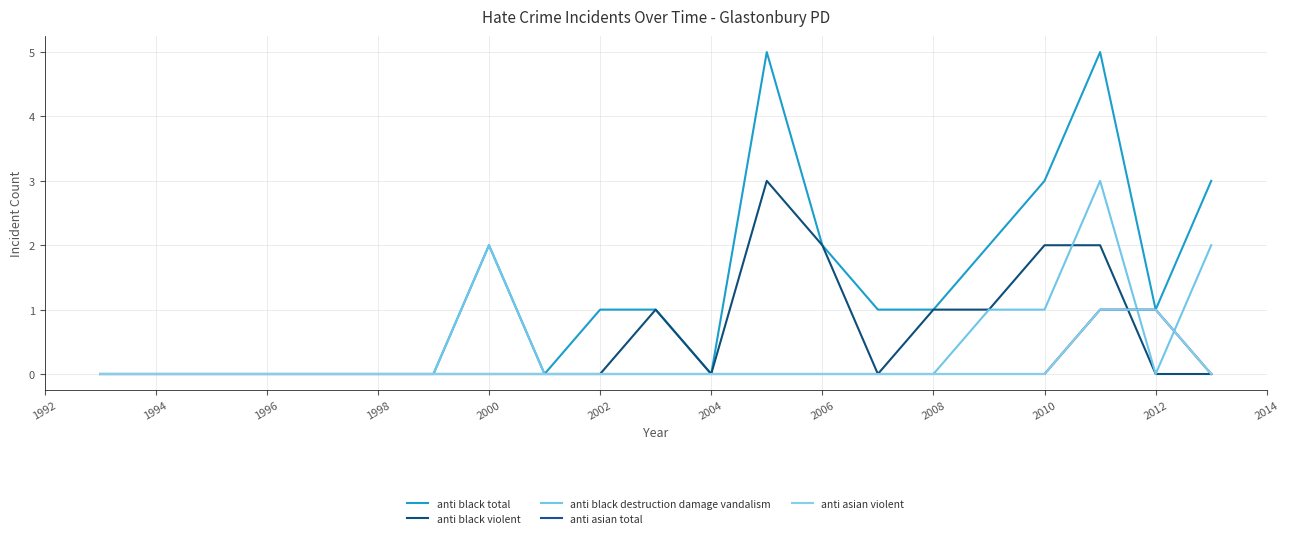

How many lines are shown in the chart?

5